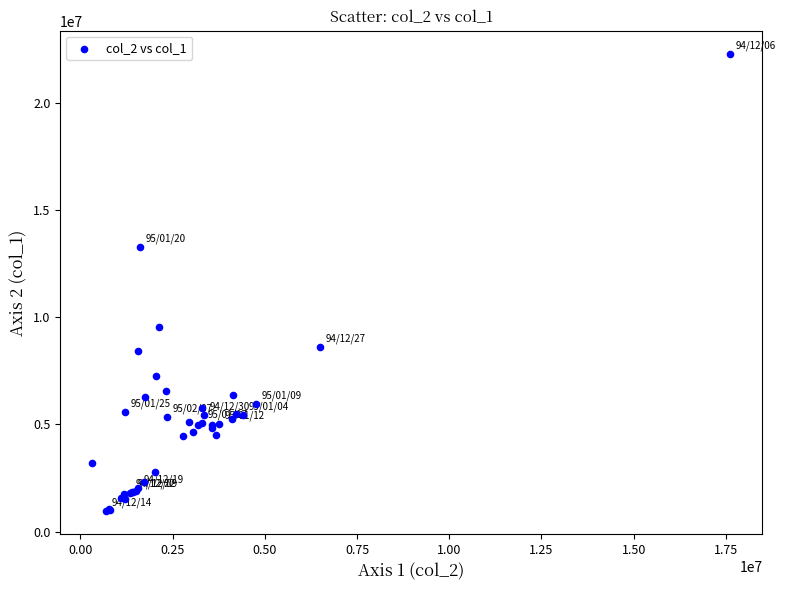

What Y value in the scatter plot is closest to 11617000?

13256000